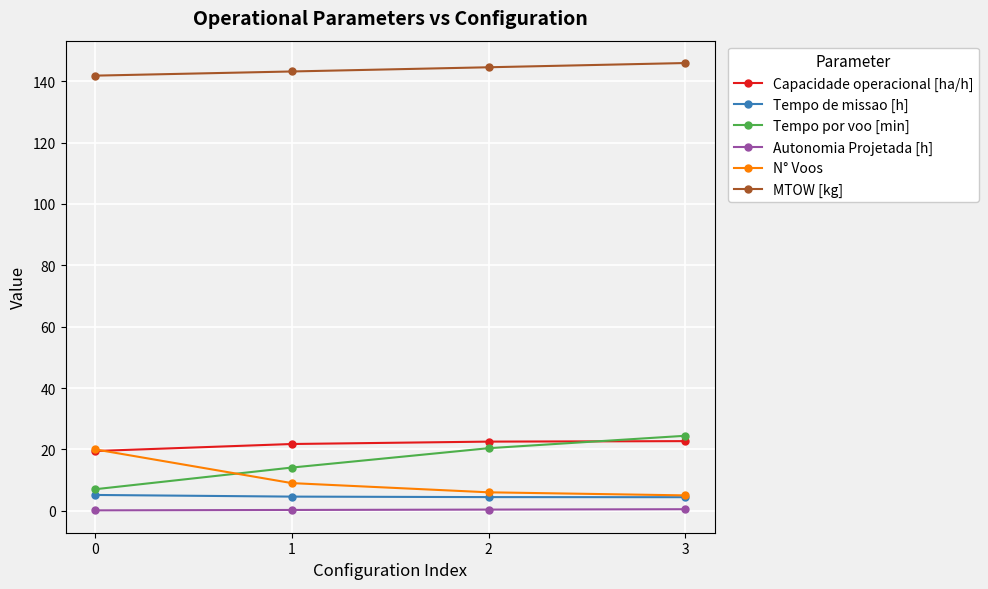

Which series changed the most between 1 and 3?

Tempo por voo [min]